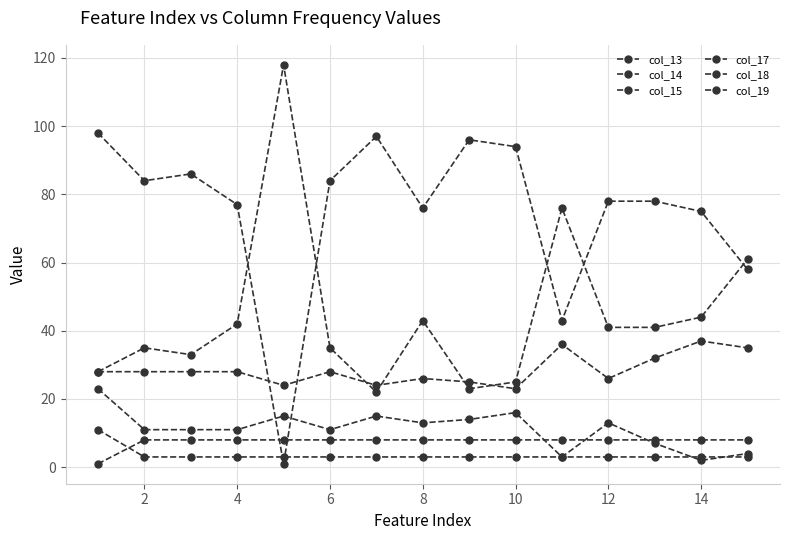

How many lines are shown in the chart?

6